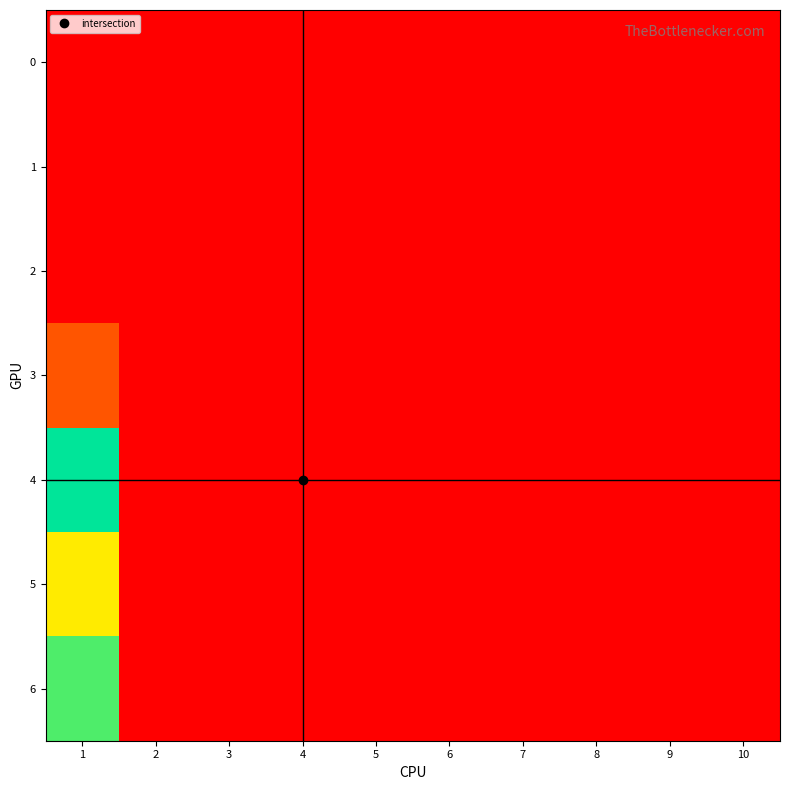

At how many categories does at least one series exceed 91?

1